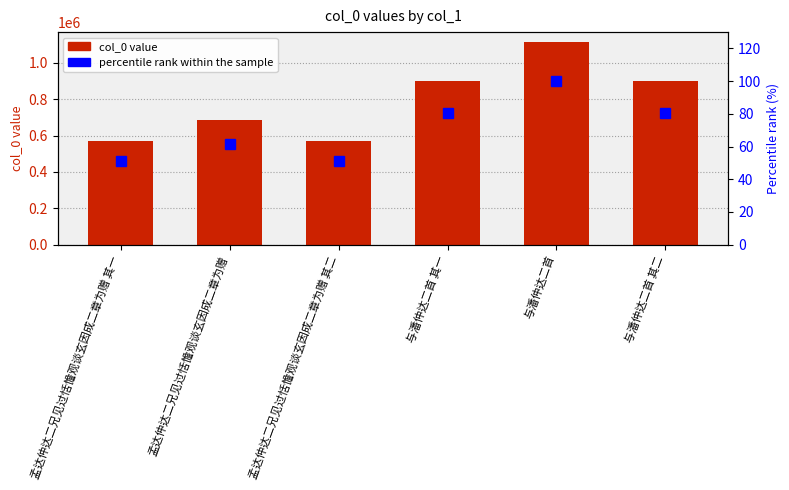

True or false: percentile rank within the sample has a value of 100.0 at 与潘仲达二首.

True